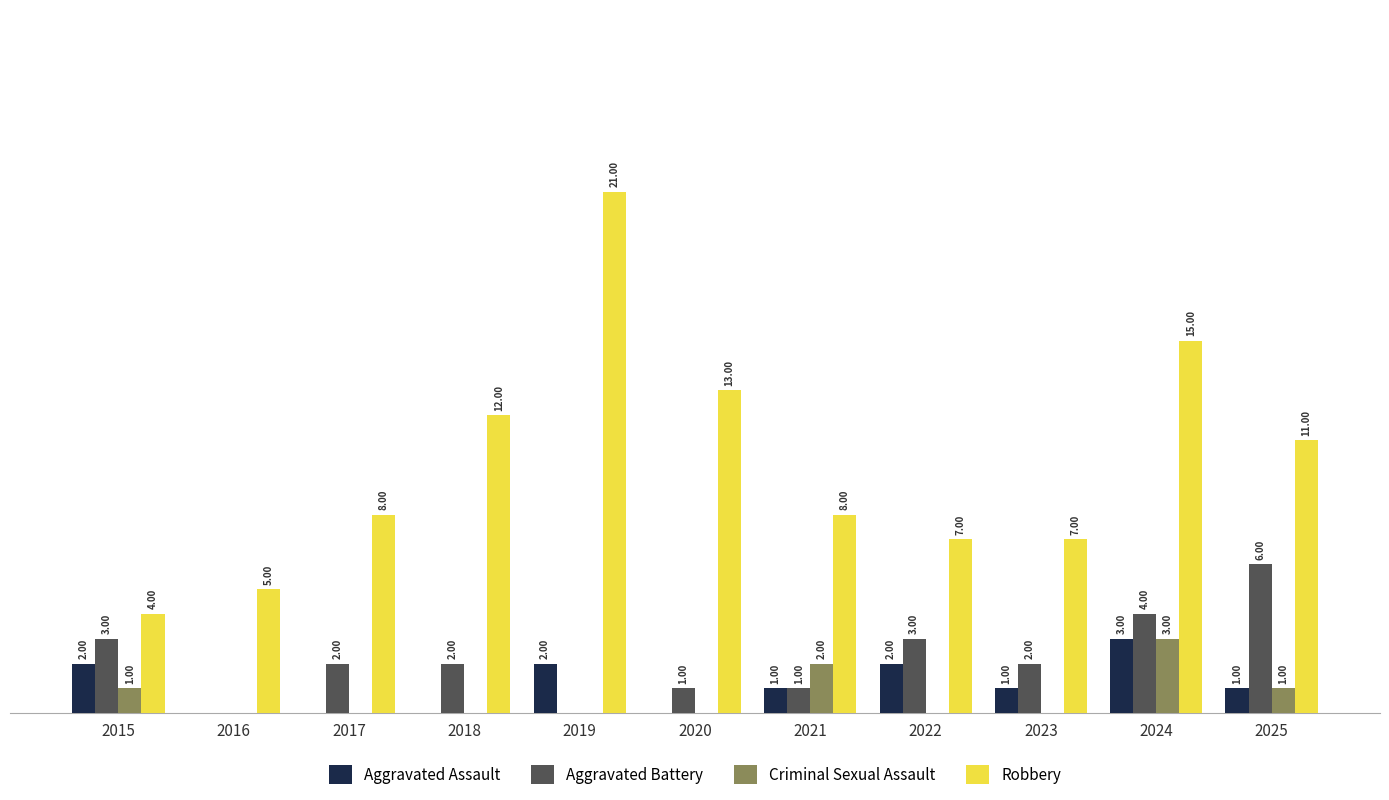

Which series changed the most between 2019 and 2021?

Robbery